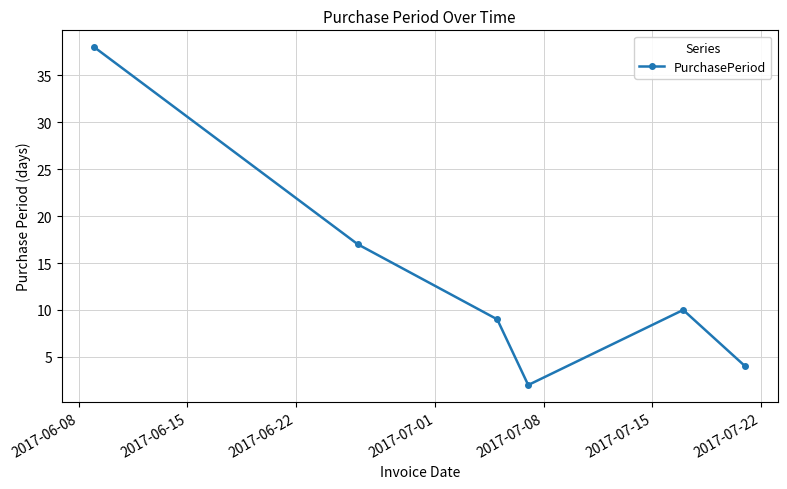

What is the greatest value displayed?

38